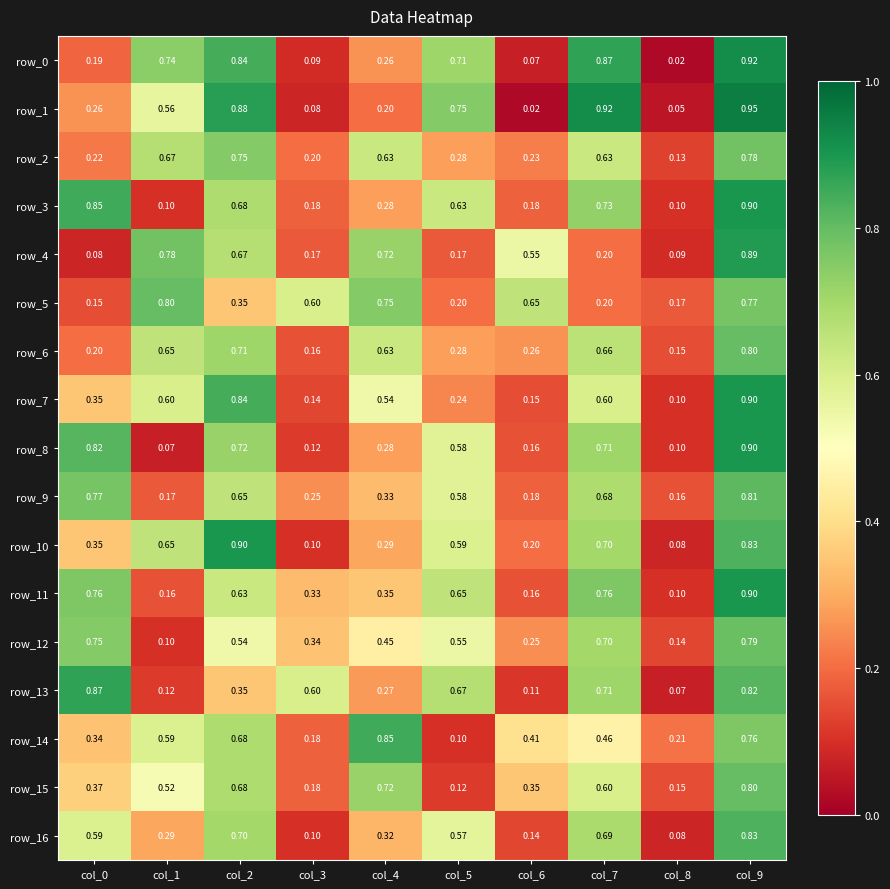

Is the value of row_7 at col_3 greater than the value of row_12 at col_3?

No